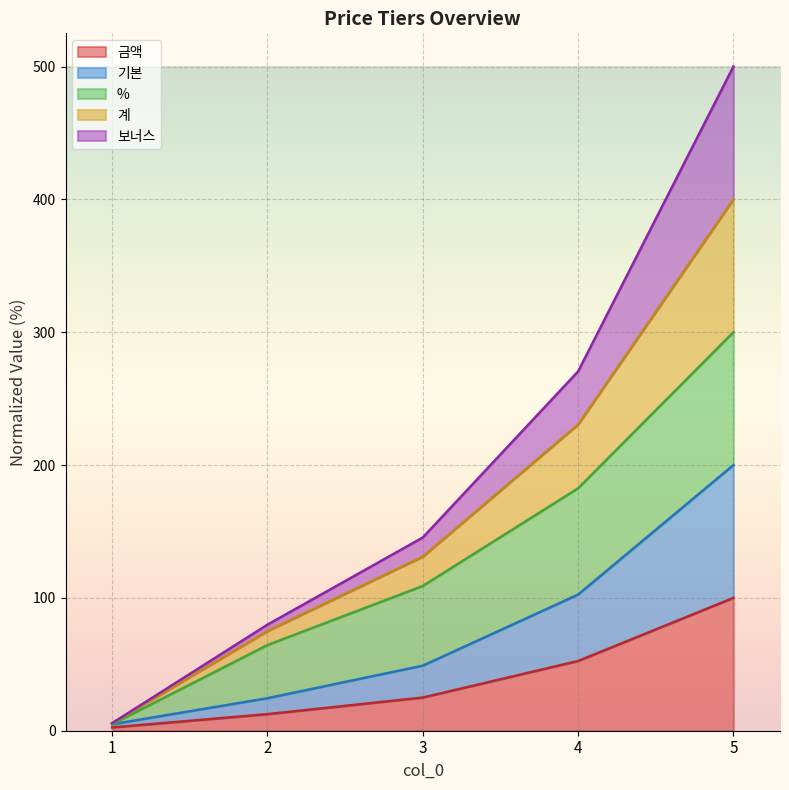

What is the sum of the 금액 values at 5 and 3?

125.0